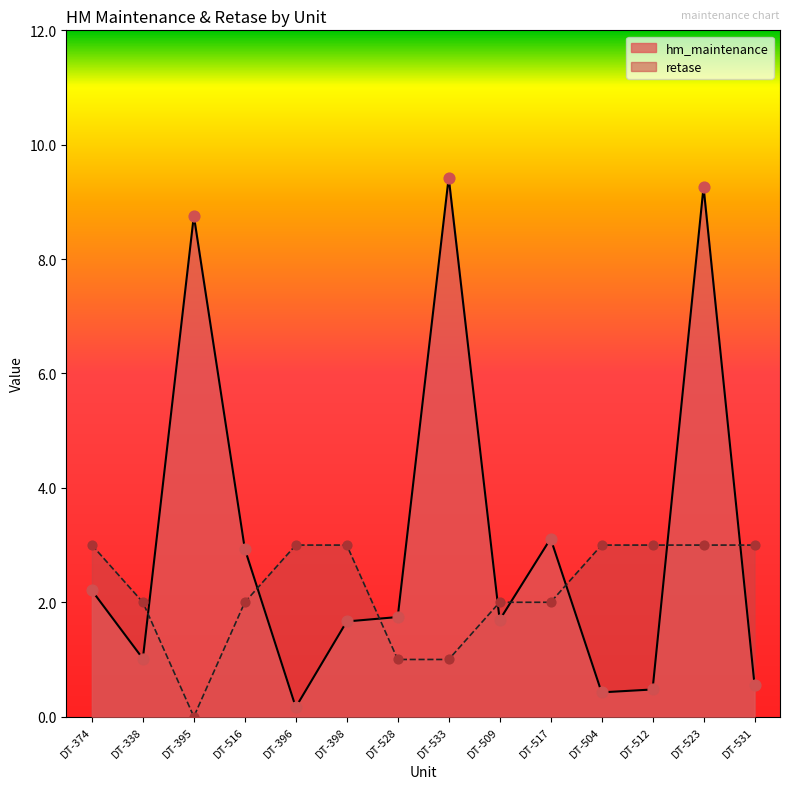

At how many categories does at least one series exceed 7?

3